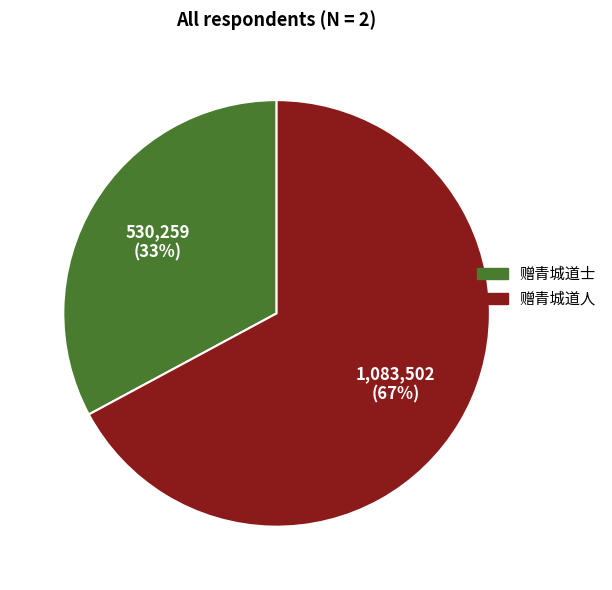

Does 赠青城道士 represent more than half of the total?

No